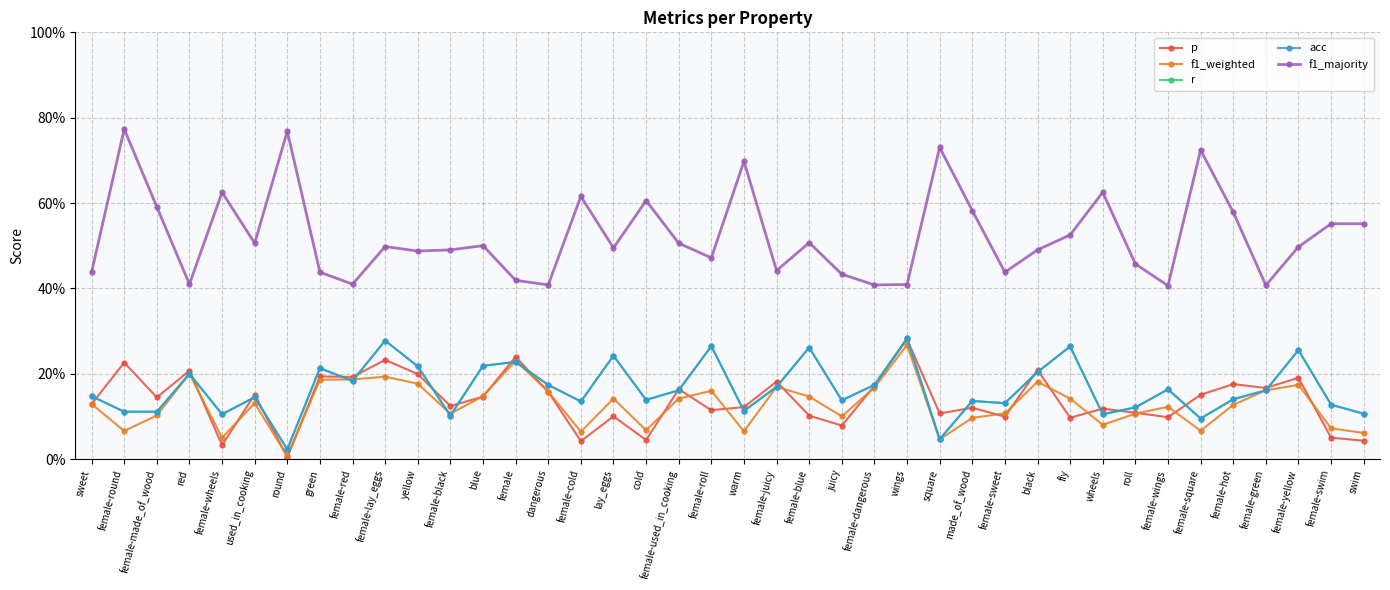

Rank the categories by f1_weighted value from highest to lowest.

wings, female, red, female-lay_eggs, female-red, green, black, yellow, female-yellow, female-juicy, female-dangerous, female-green, female-roll, dangerous, blue, female-blue, female-used_in_cooking, fly, lay_eggs, used_in_cooking, sweet, female-hot, female-wings, female-sweet, roll, female-black, female-made_of_wood, juicy, made_of_wood, wheels, female-swim, cold, female-square, female-round, warm, female-cold, swim, female-wheels, square, round